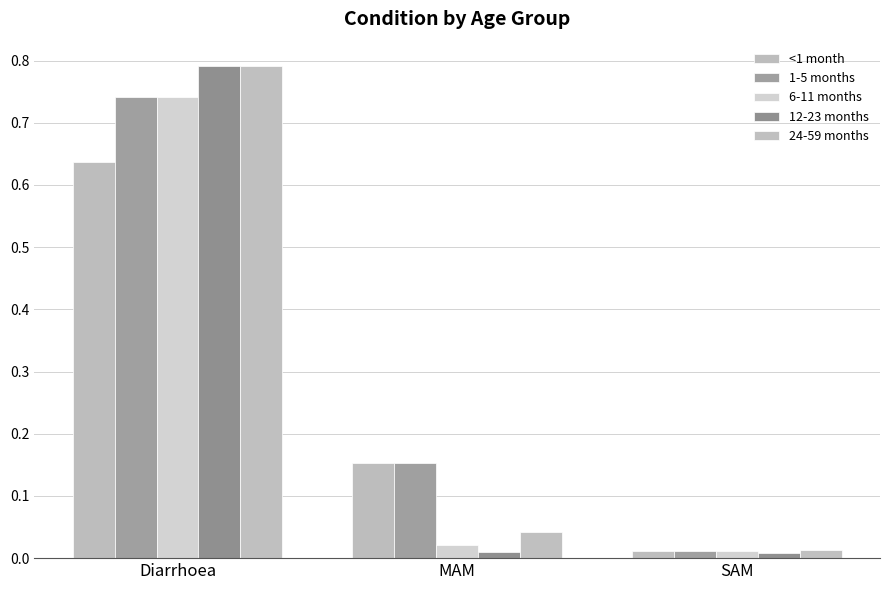

How many bars are there in each group?

5